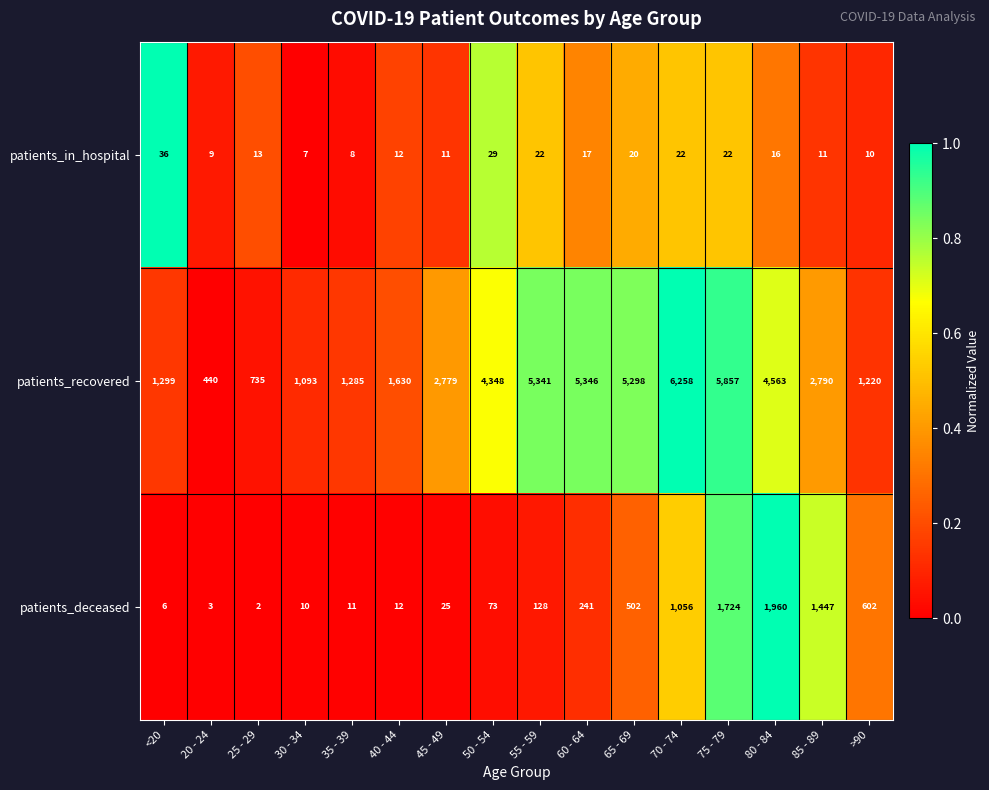

The patients_recovered series shows 2945 at 50 - 54. True or false?

False